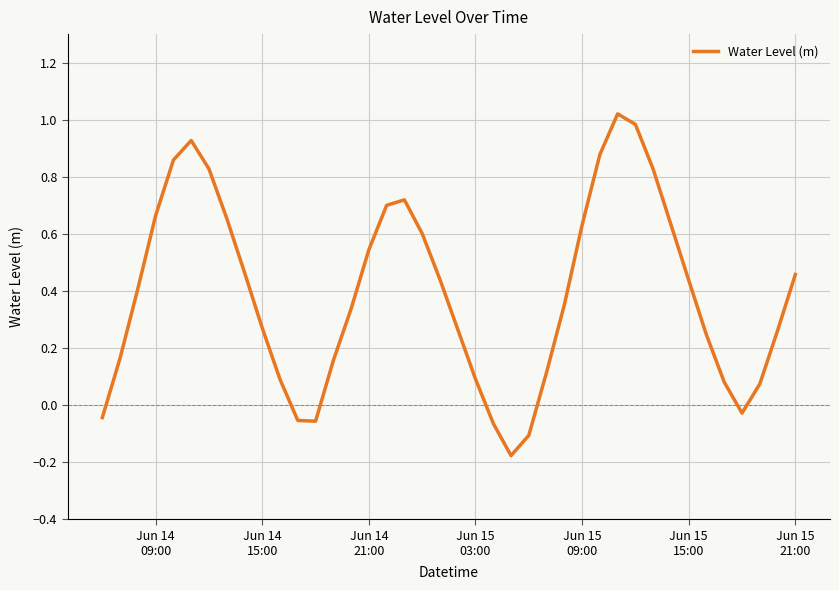

What is the difference between the maximum and minimum values?

1.2